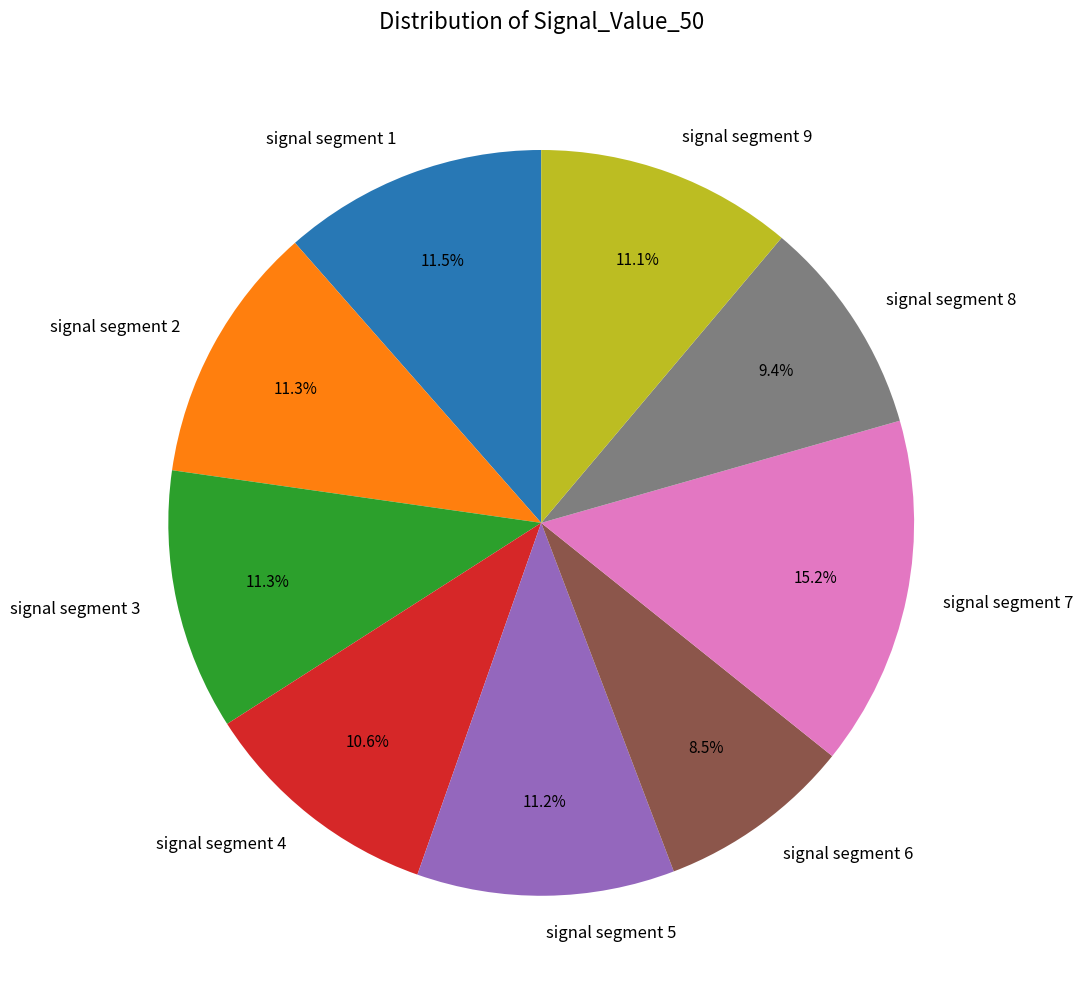

Is signal segment 4 the majority of the pie?

No